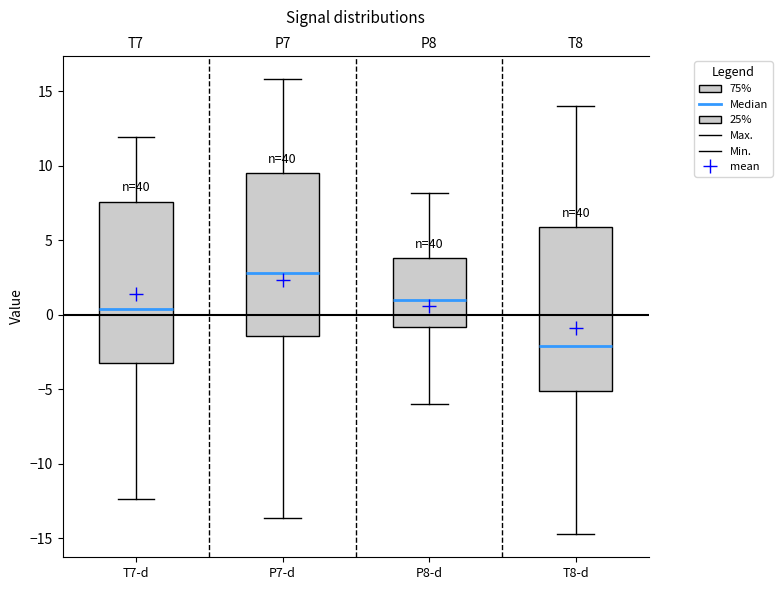

Which box's median line is the lowest?

T8-d